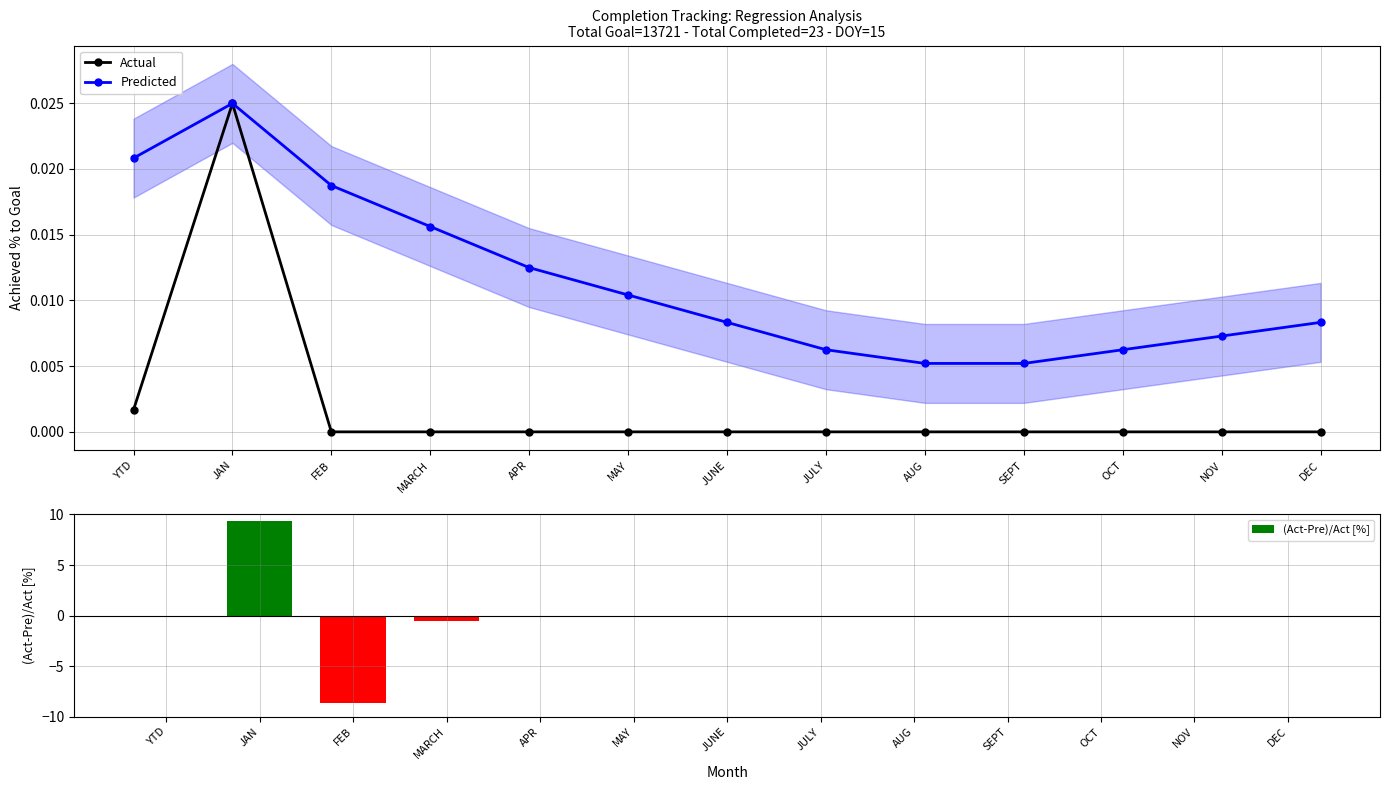

Which category has the highest value in the Predicted series?

JAN